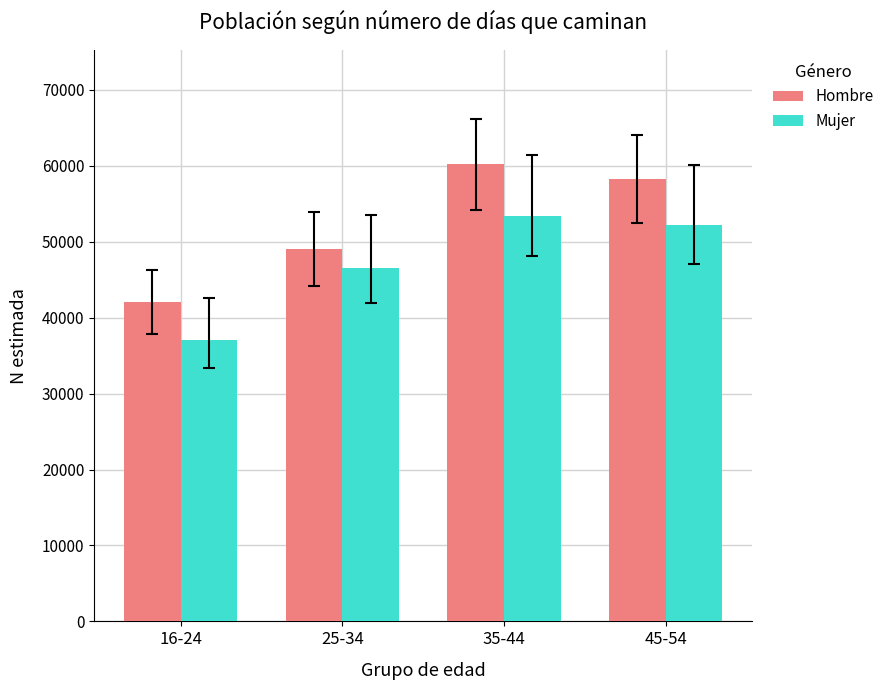

What is the highest value of the Hombre series?

60210